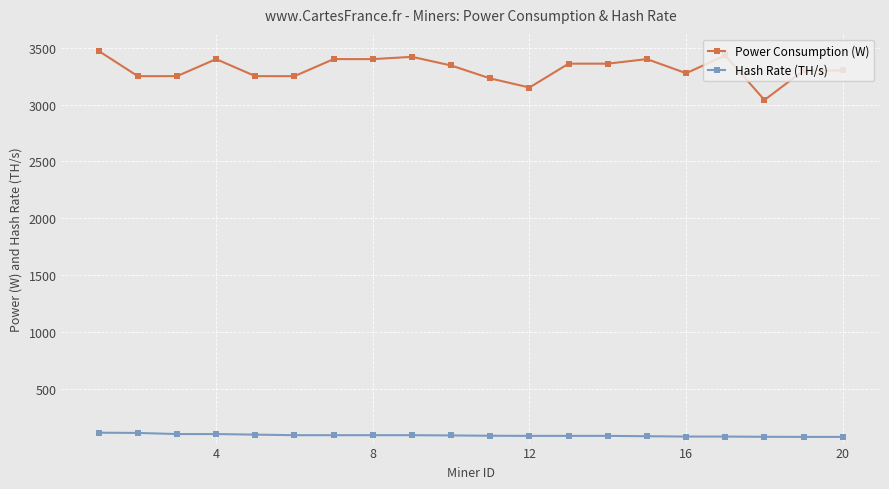

What is the greatest value displayed?

3472